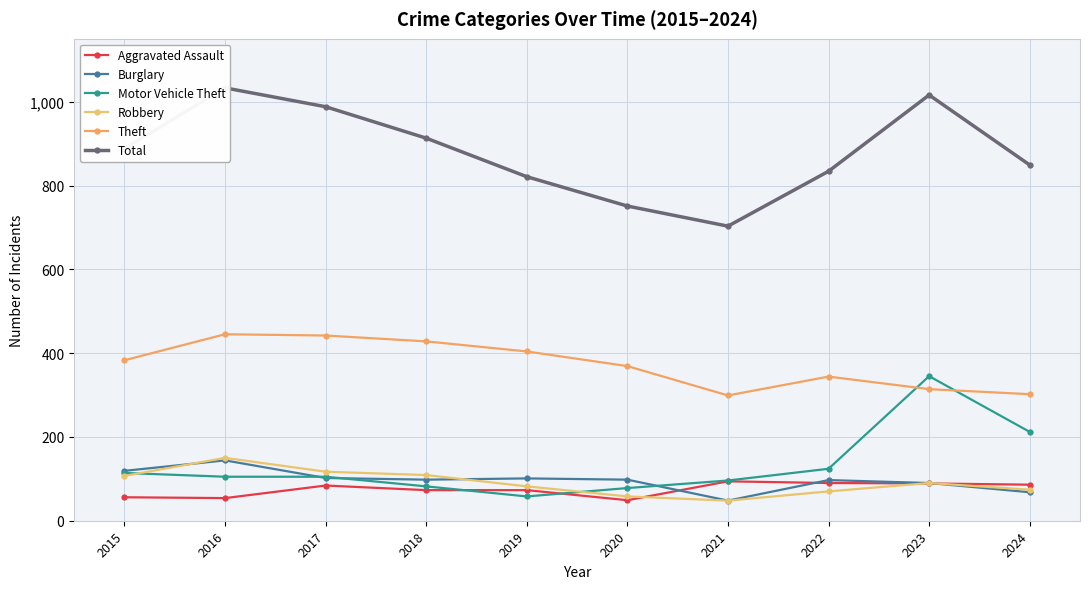

Is the value of Total at 2019 greater than the value of Burglary at 2023?

Yes